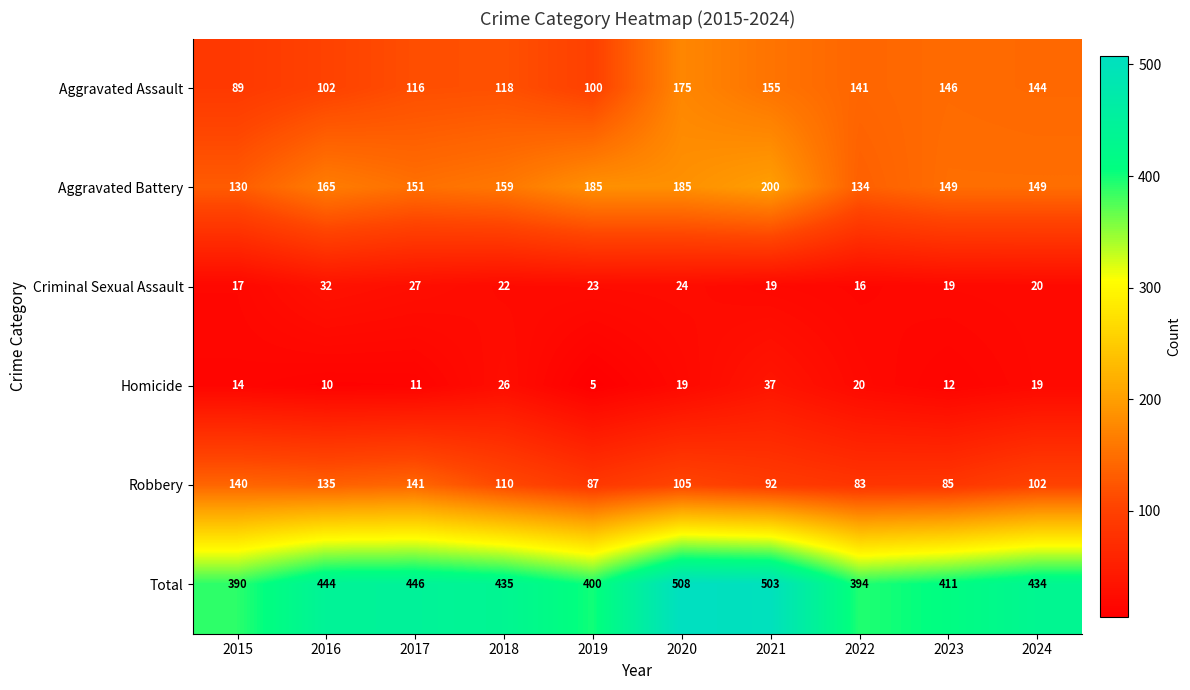

At how many categories does at least one series exceed 28?

10